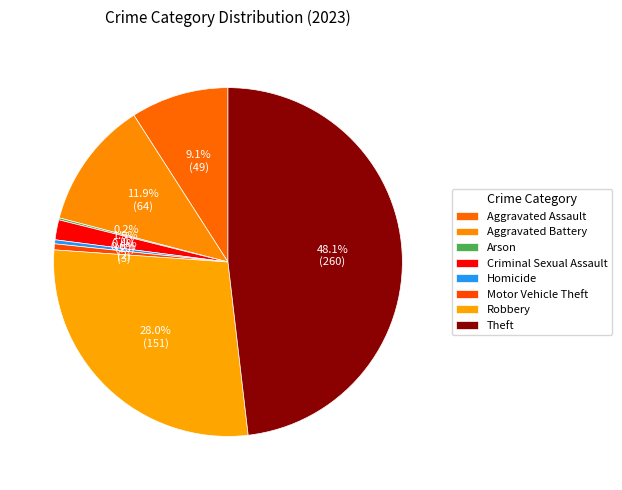

Count the number of slices in the pie.

8